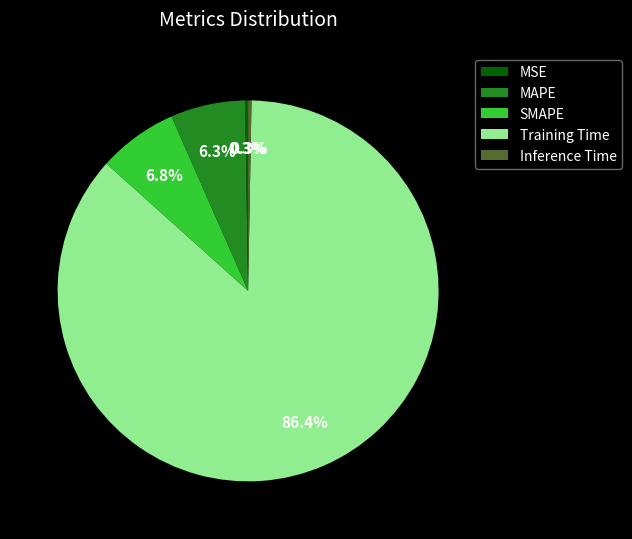

Between Training Time and Inference Time, which is larger?

Training Time